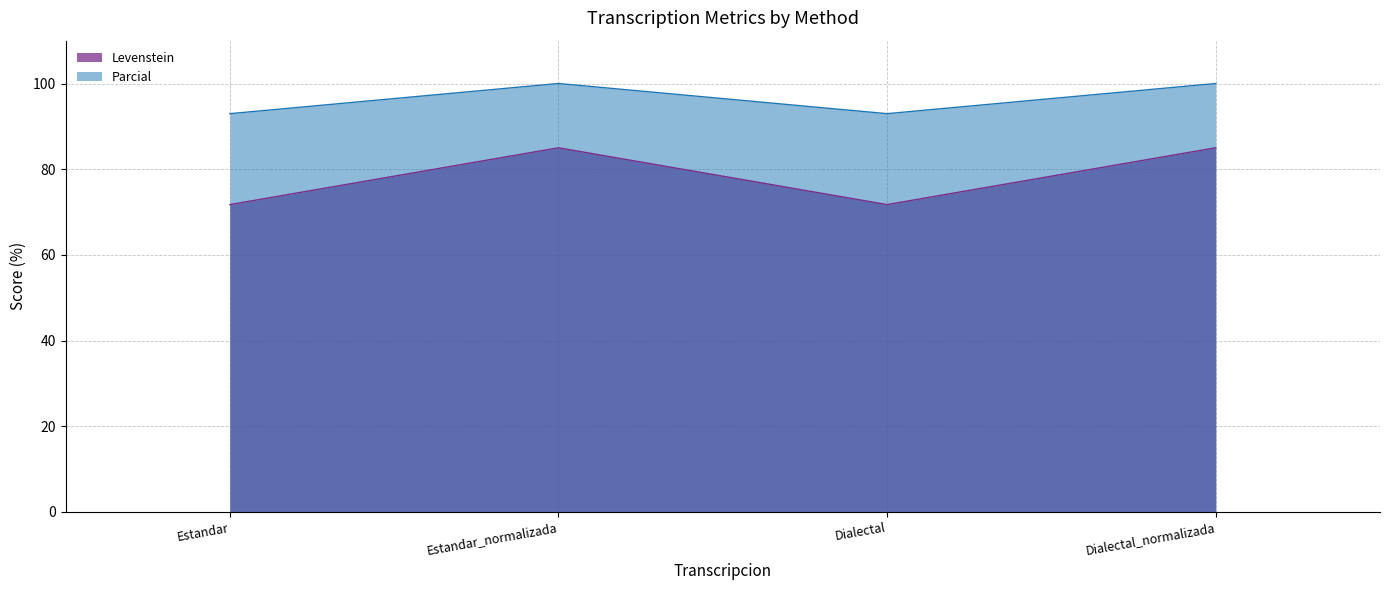

What is the value of the Parcial point at the 1st from the left?

93.0